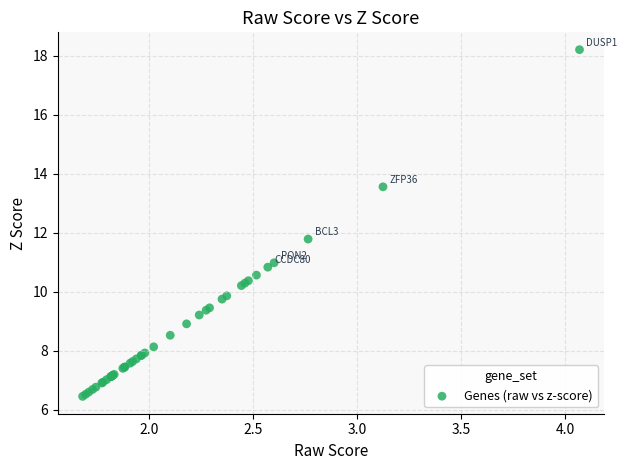

What Y value in the scatter plot is closest to 12?

11.8